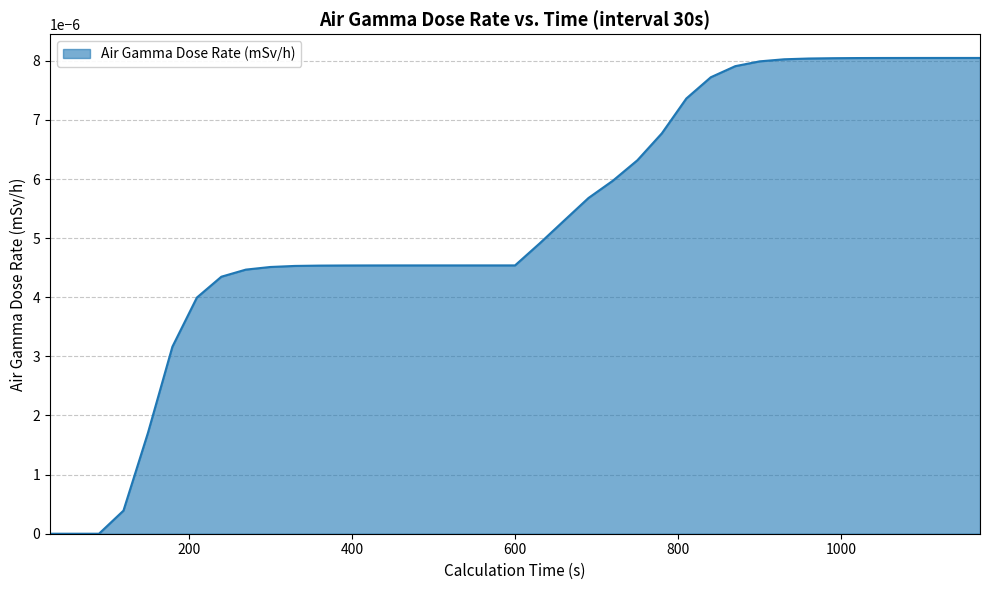

How many lines are shown in the chart?

1